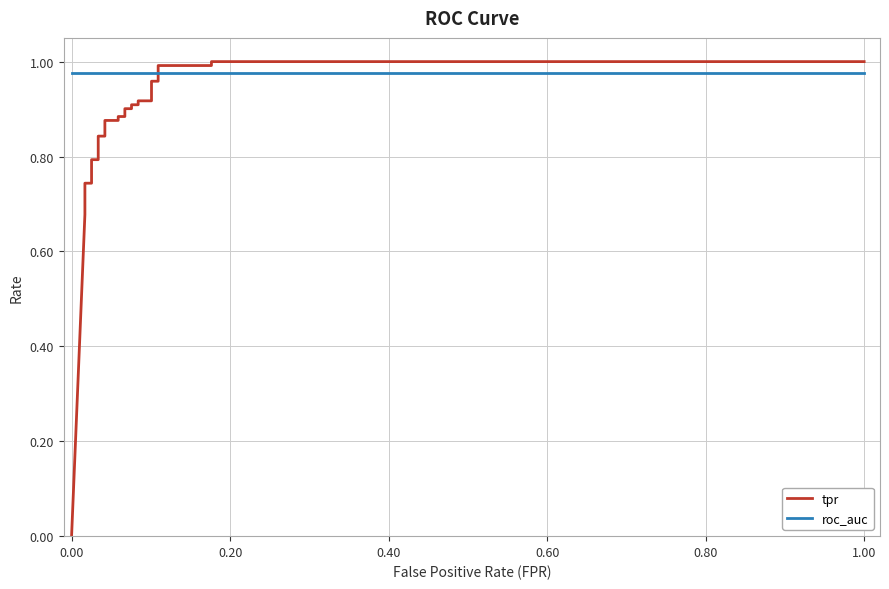

How many intersections are there between tpr and roc_auc?

1